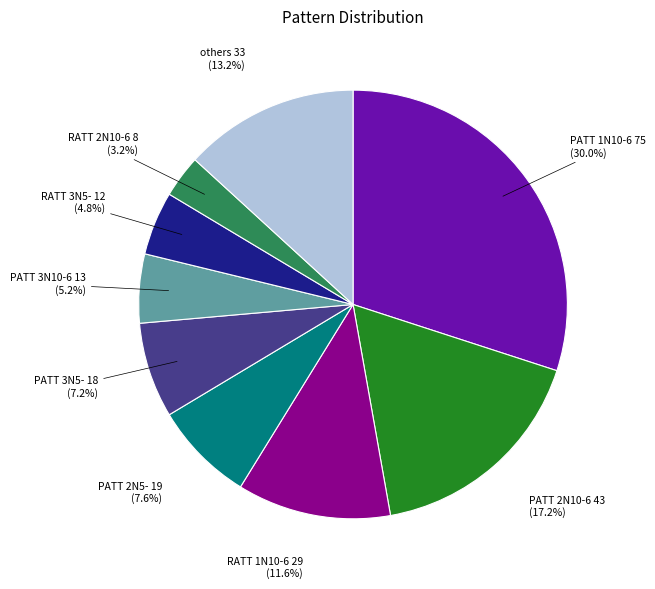

Count the number of slices in the pie.

9